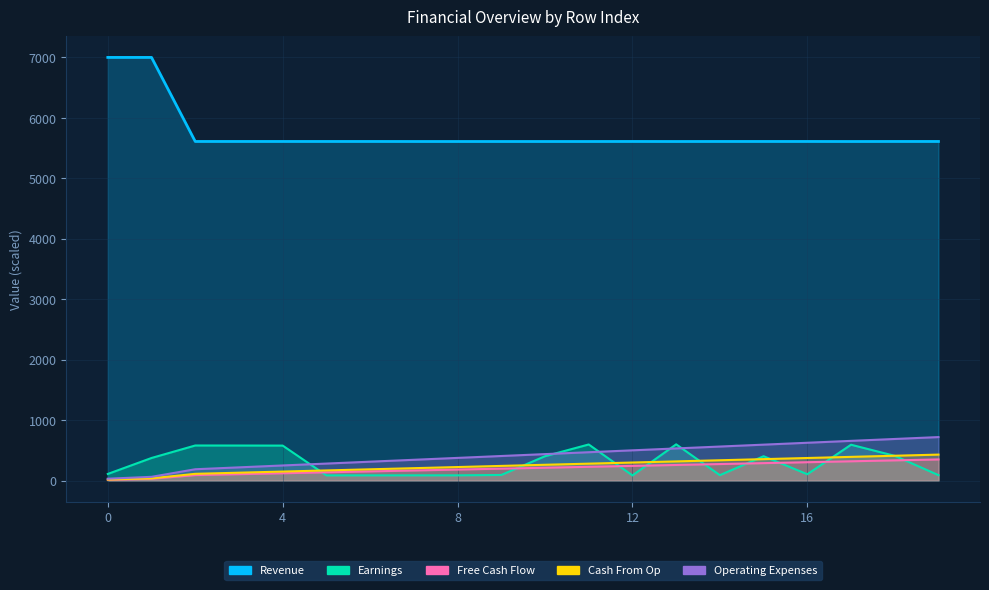

What is the value of the Operating Expenses point at the 11th from the left?

438.3